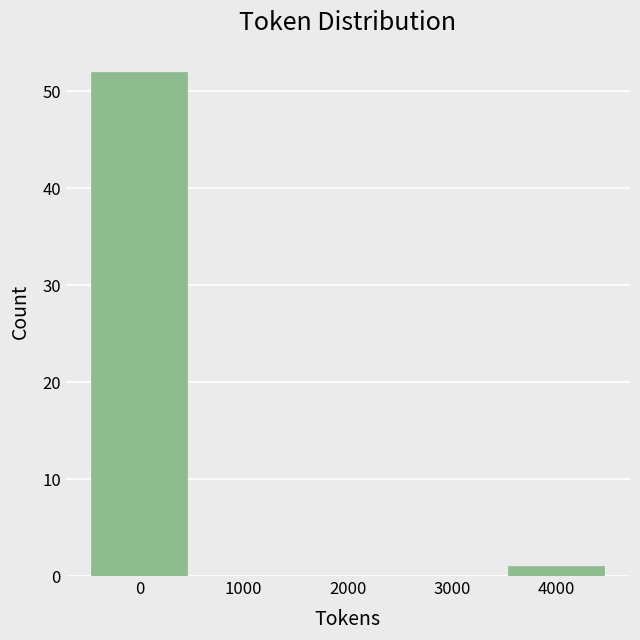

Reading left to right, extract all data points from this chart.

0=52	1000=0	2000=0	3000=0	4000=1